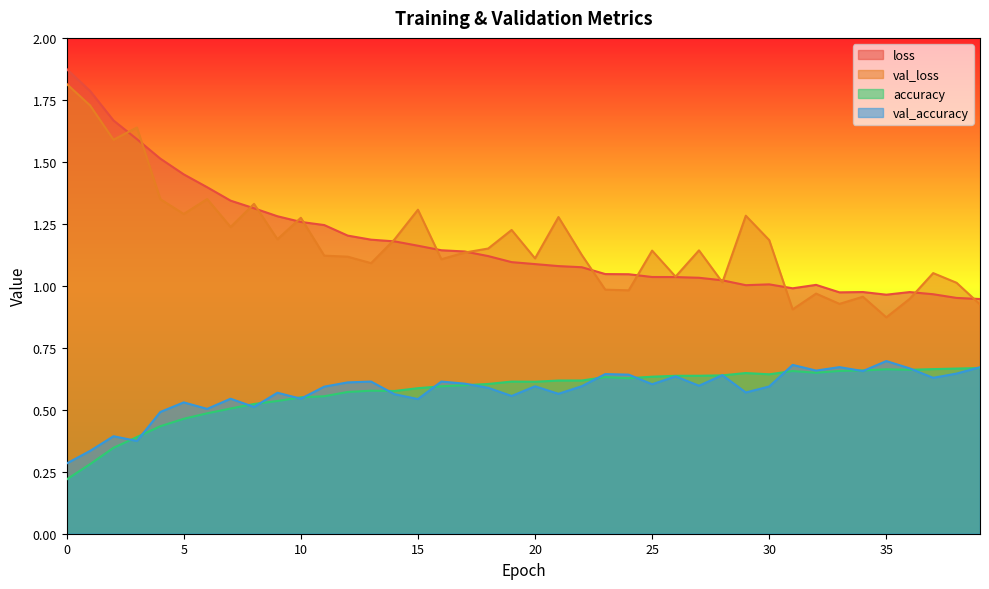

True or false: val_loss has a value of 1.1 at 20.

True